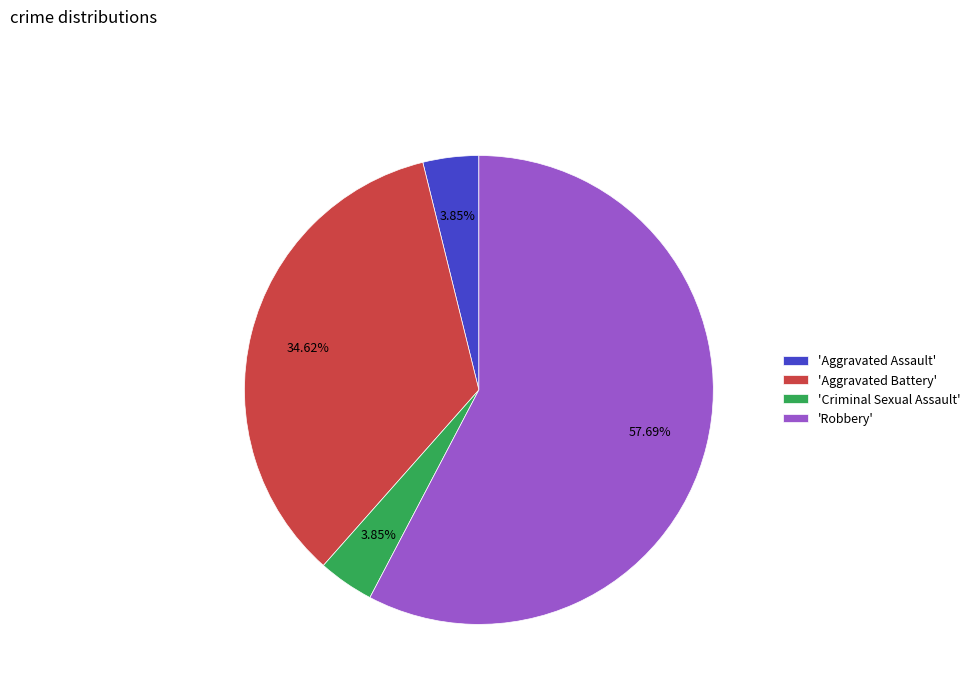

Which slice represents more than half of the pie?

'Robbery'